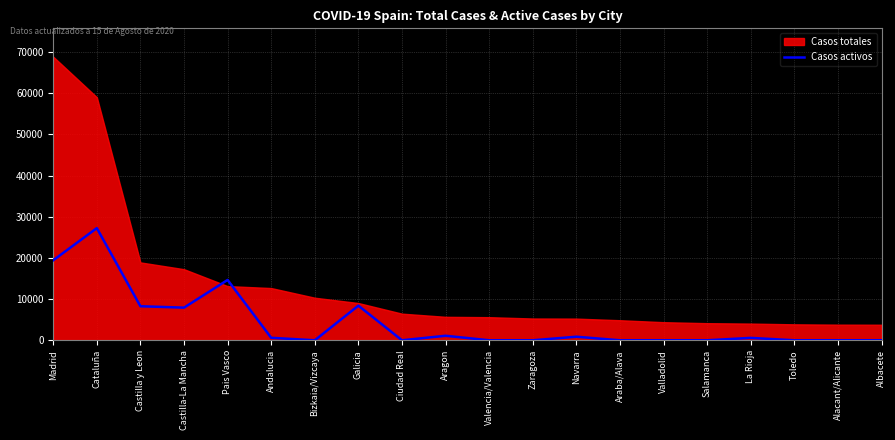

Approximately how many times larger is the value at Galicia compared to Aragon?

7.7